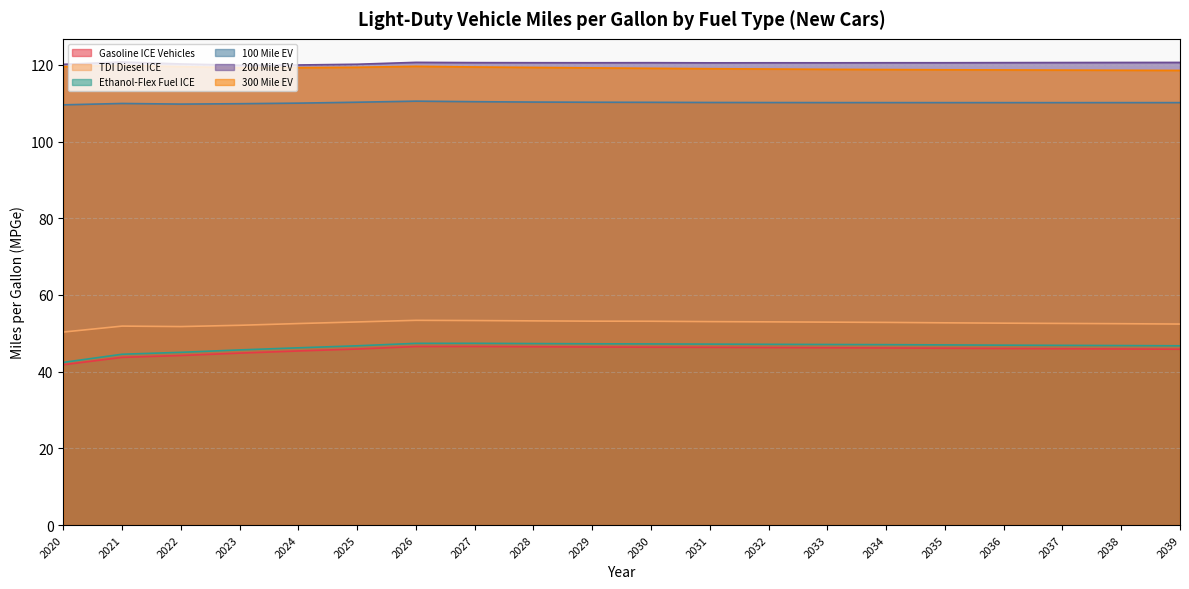

What is the approximate value of 300 Mile EV at 2032?

118.9